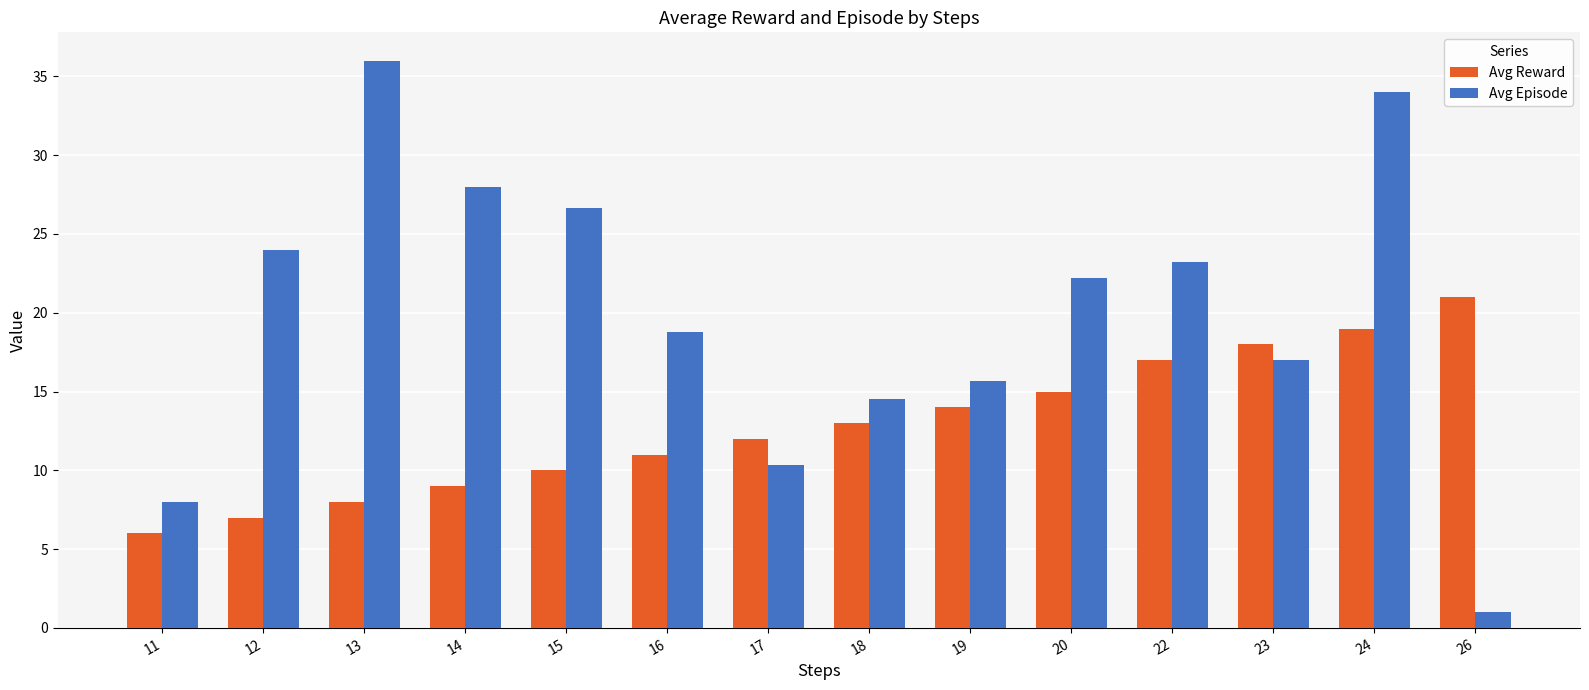

Read the Avg Episode value at 26.

1.0